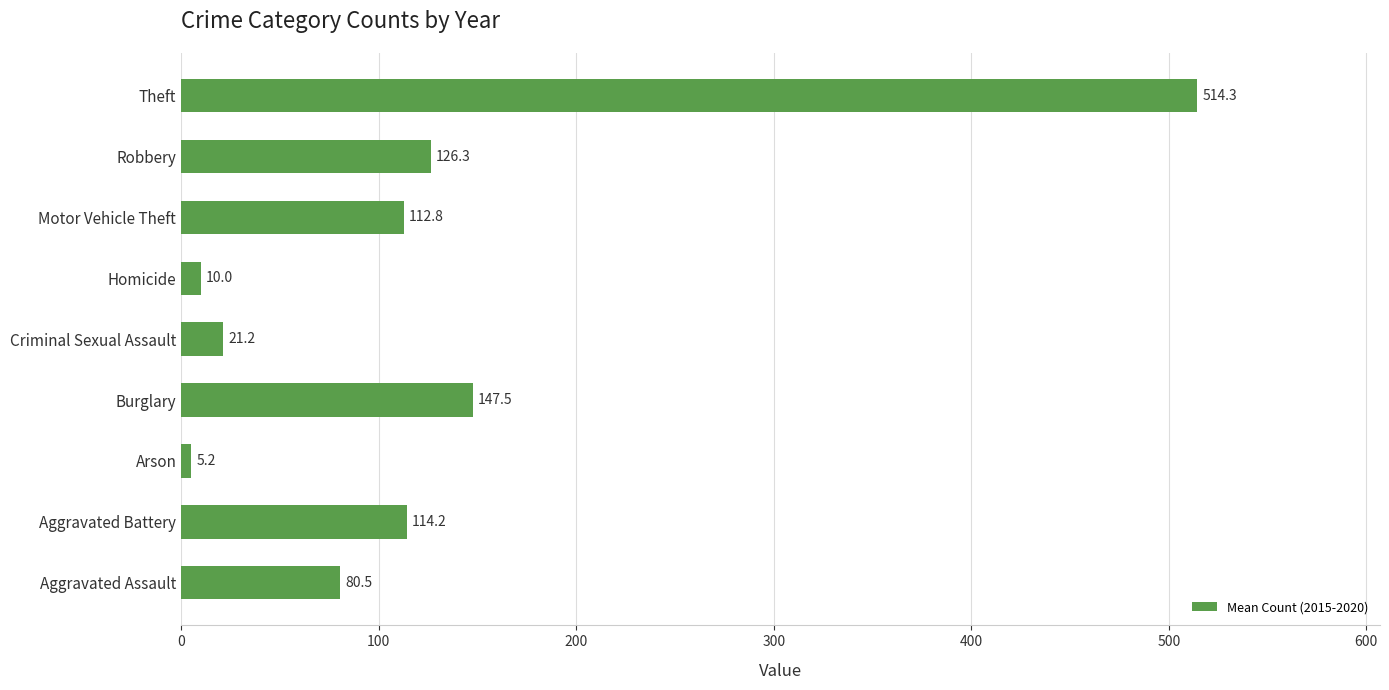

What is the minimum value shown in the chart?

5.2